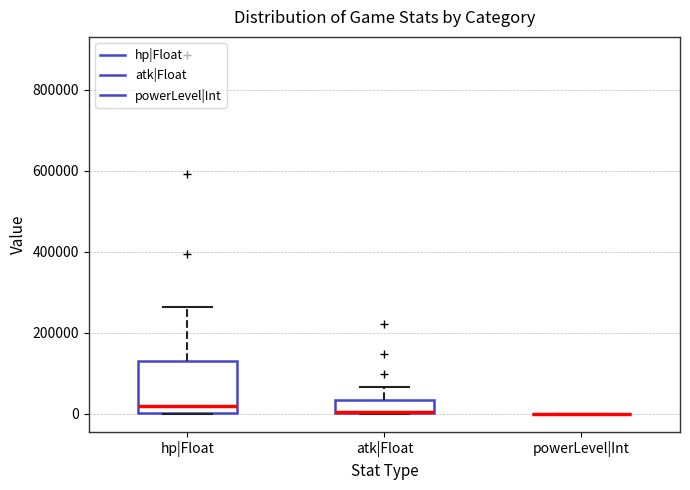

Reading left to right, read every box against the y-axis: the position of its median line, the range the box covers, and the ends of its whiskers. The values are not printed on the chart, so give them approximately, as read against the axis.

hp|Float: median 20000, box 0 to 140000, whiskers 0 to 260000
atk|Float: median 0, box 0 to 40000, whiskers 0 to 60000
powerLevel|Int: box collapsed to a line at 0, whiskers 0 to 0